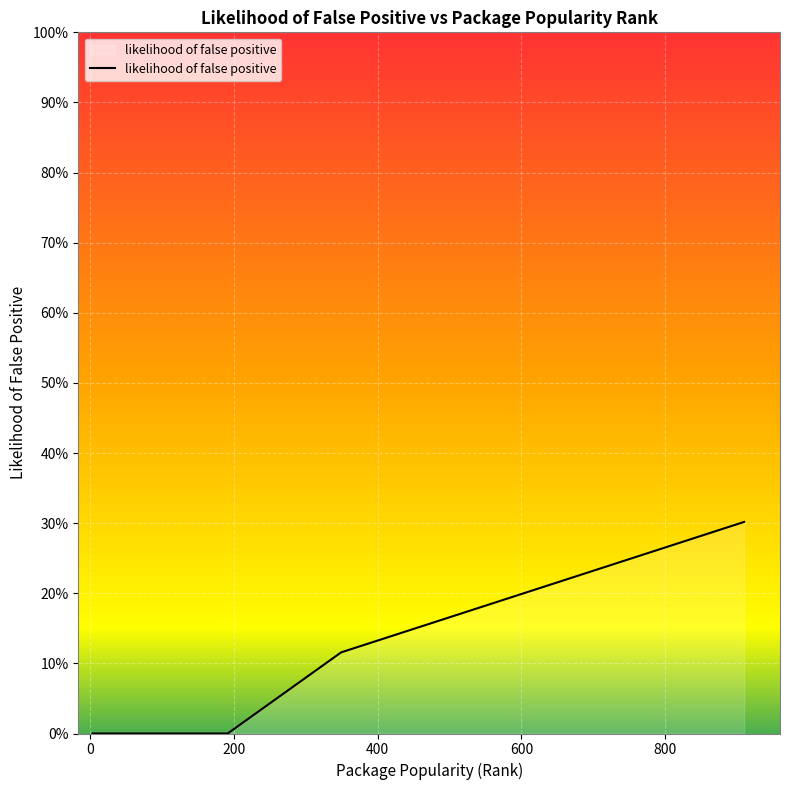

Does the chart have visible grid lines?

Yes